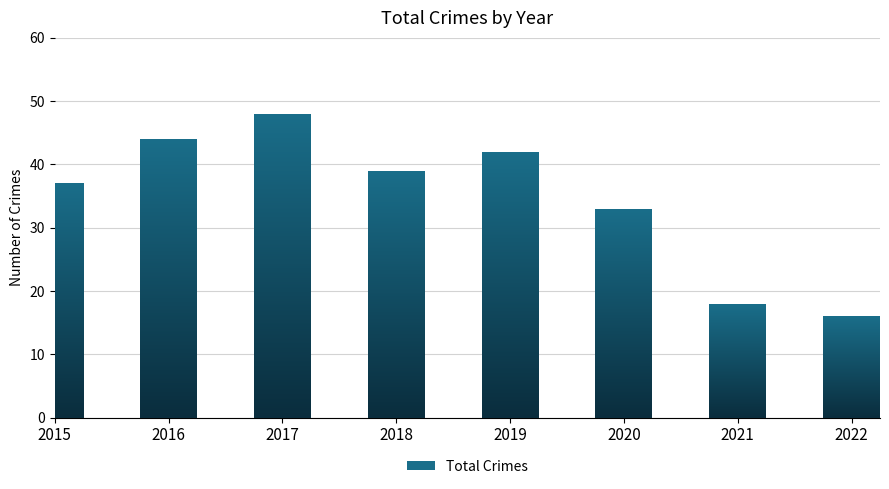

The chart shows a value of 42 at 2019. True or false?

True